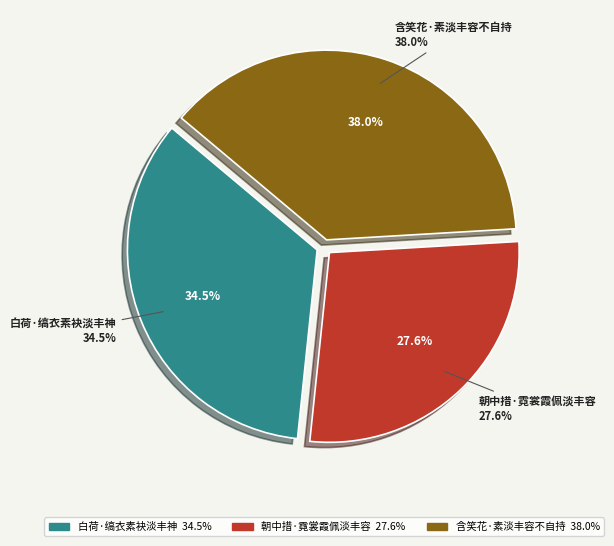

Is it true that 白荷·缟衣素袂淡丰神 is 49% of the pie?

False